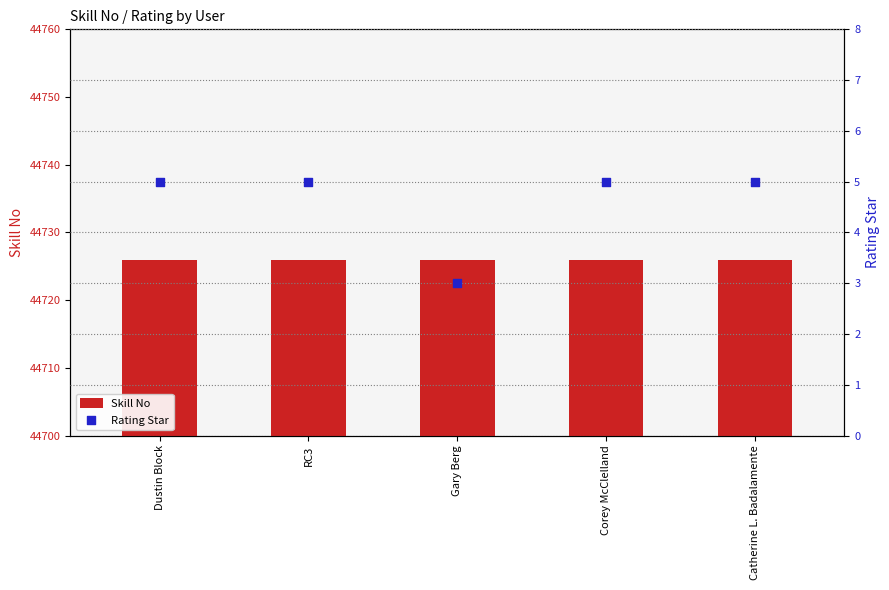

Which series reaches the maximum Y coordinate?

Skill No